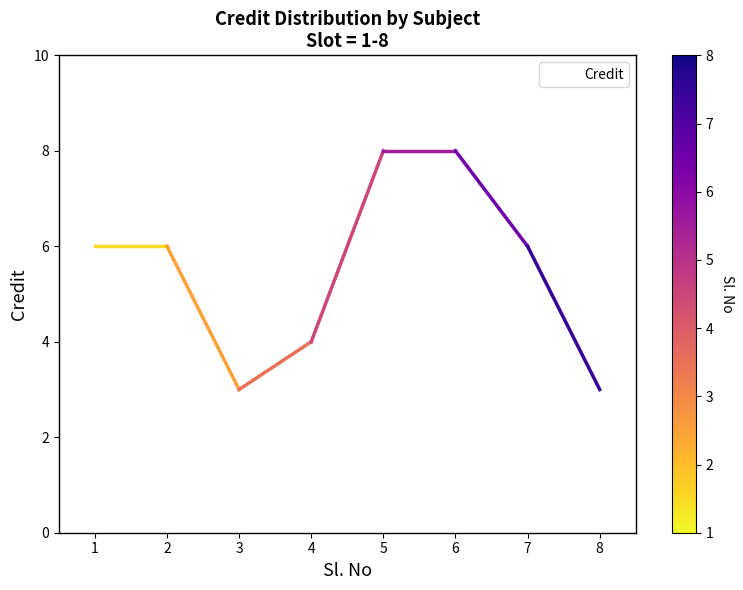

Reading left to right, extract all data points from this chart.

6	6	3	4	8	8	6	3